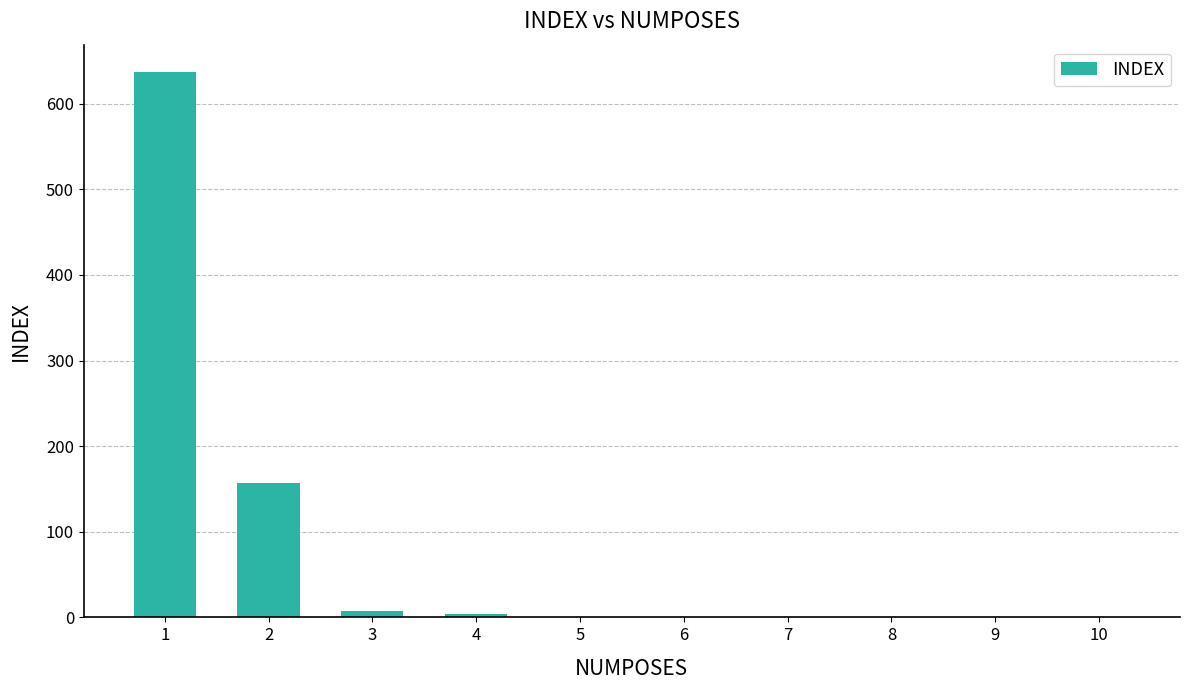

What is the maximum value shown in the chart?

637.2